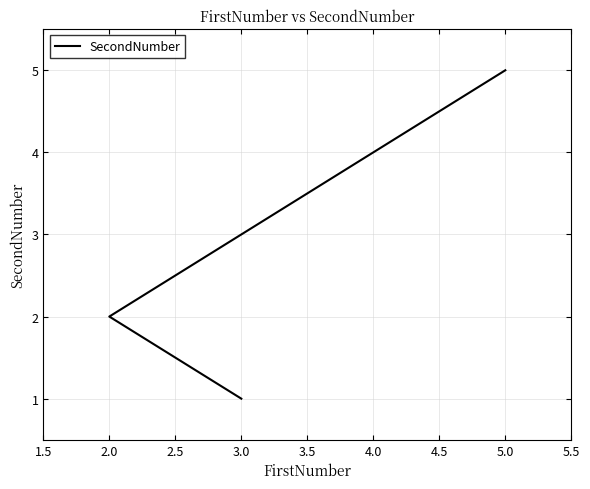

How many values are between 2 and 4?

3